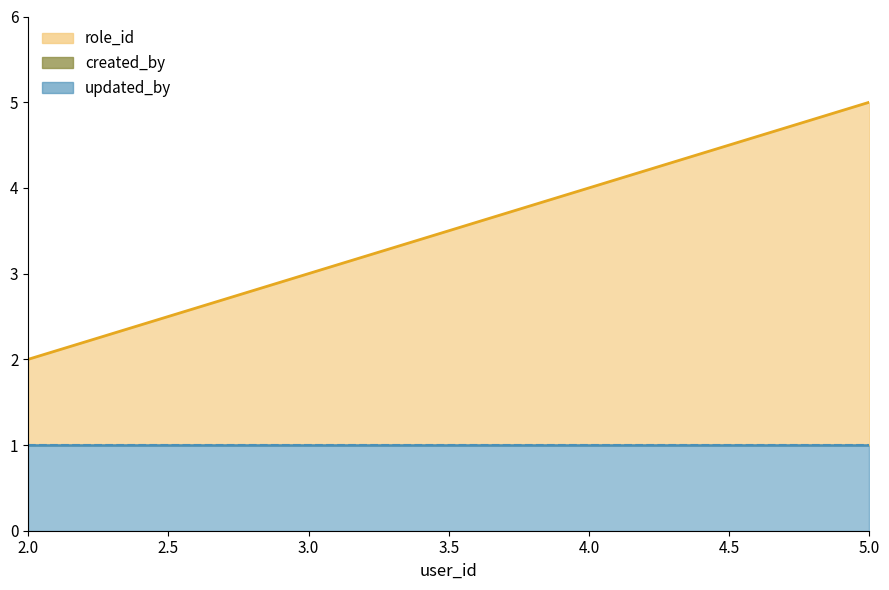

True or false: updated_by and created_by cross at least once.

False